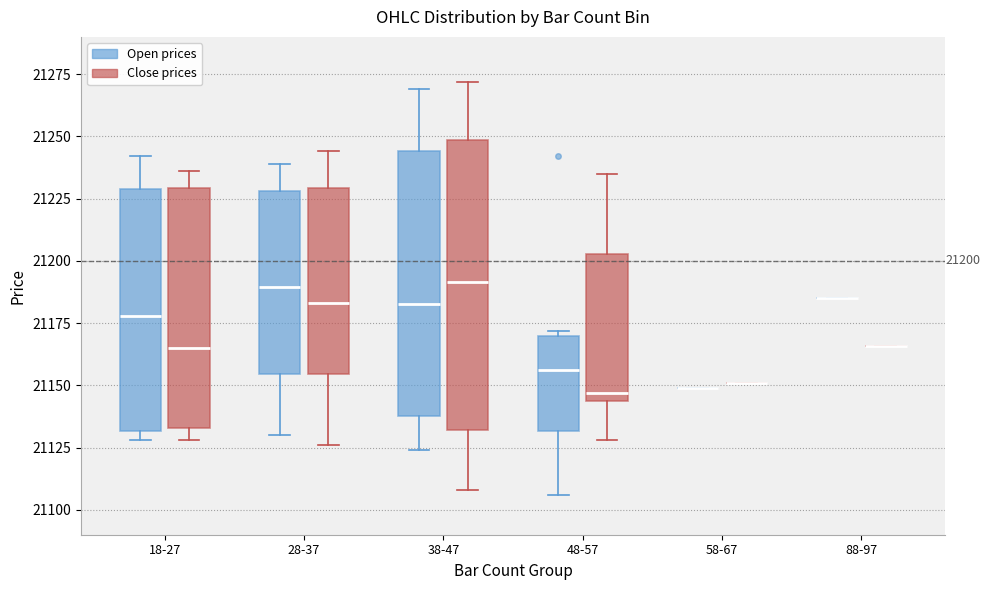

Comparing the boxes themselves (not the whiskers), which one is the tallest?

38-47 (Close prices)